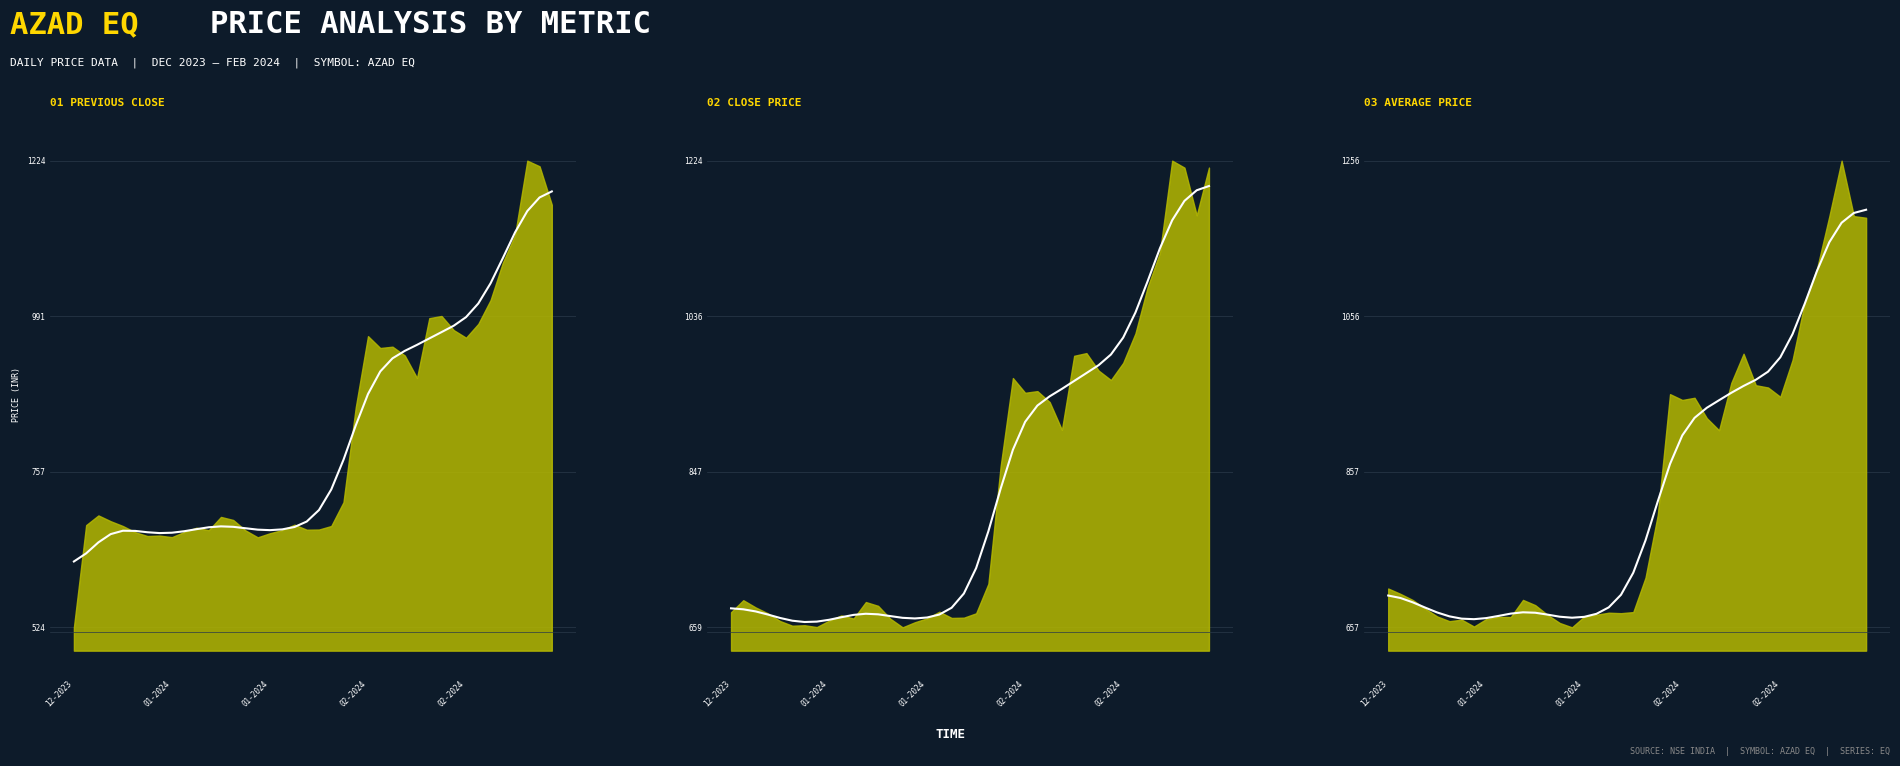

True or false: PREV_CLOSE_smooth and AVG_PRICE_smooth cross at least once.

True